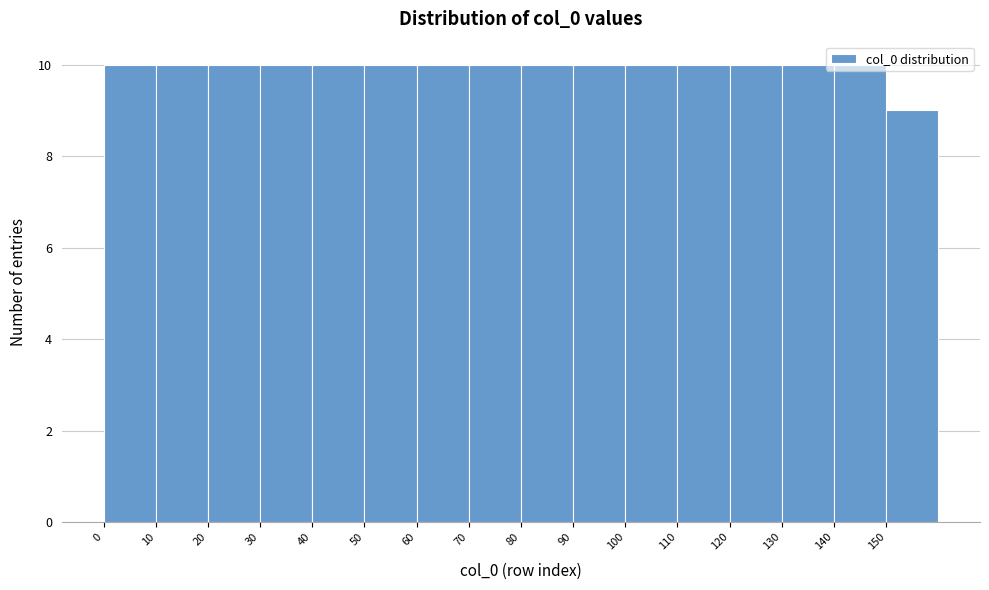

What is the height of the bar covering 40 to 50 on the x-axis? The values are not printed on the chart, so give them approximately, as read against the axis.

10